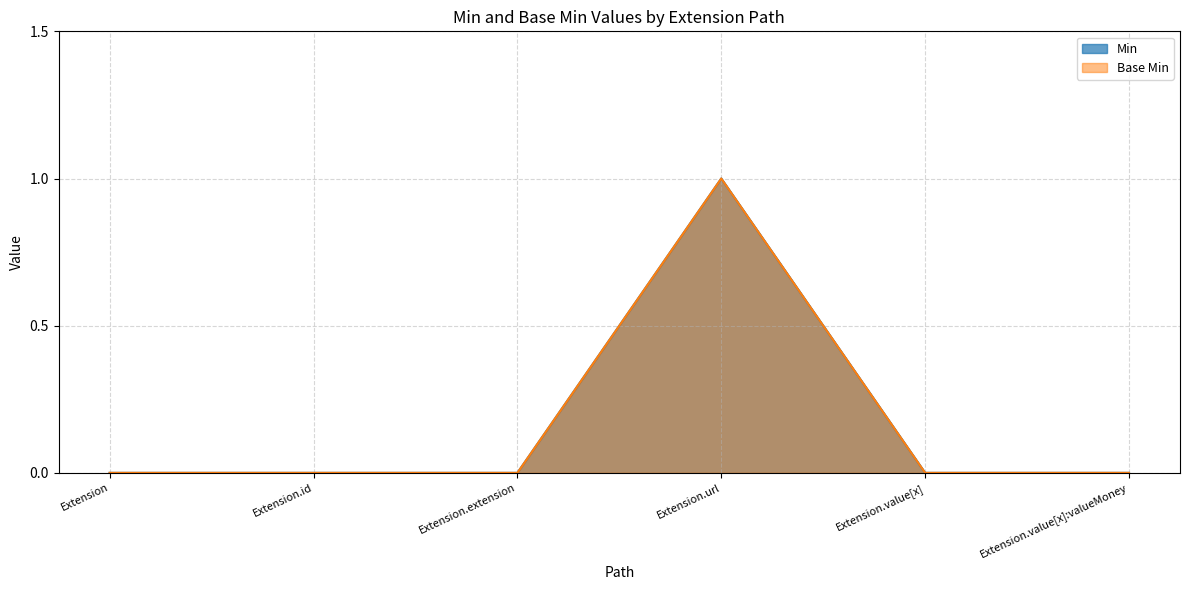

True or false: Base Min and Min cross at least once.

False